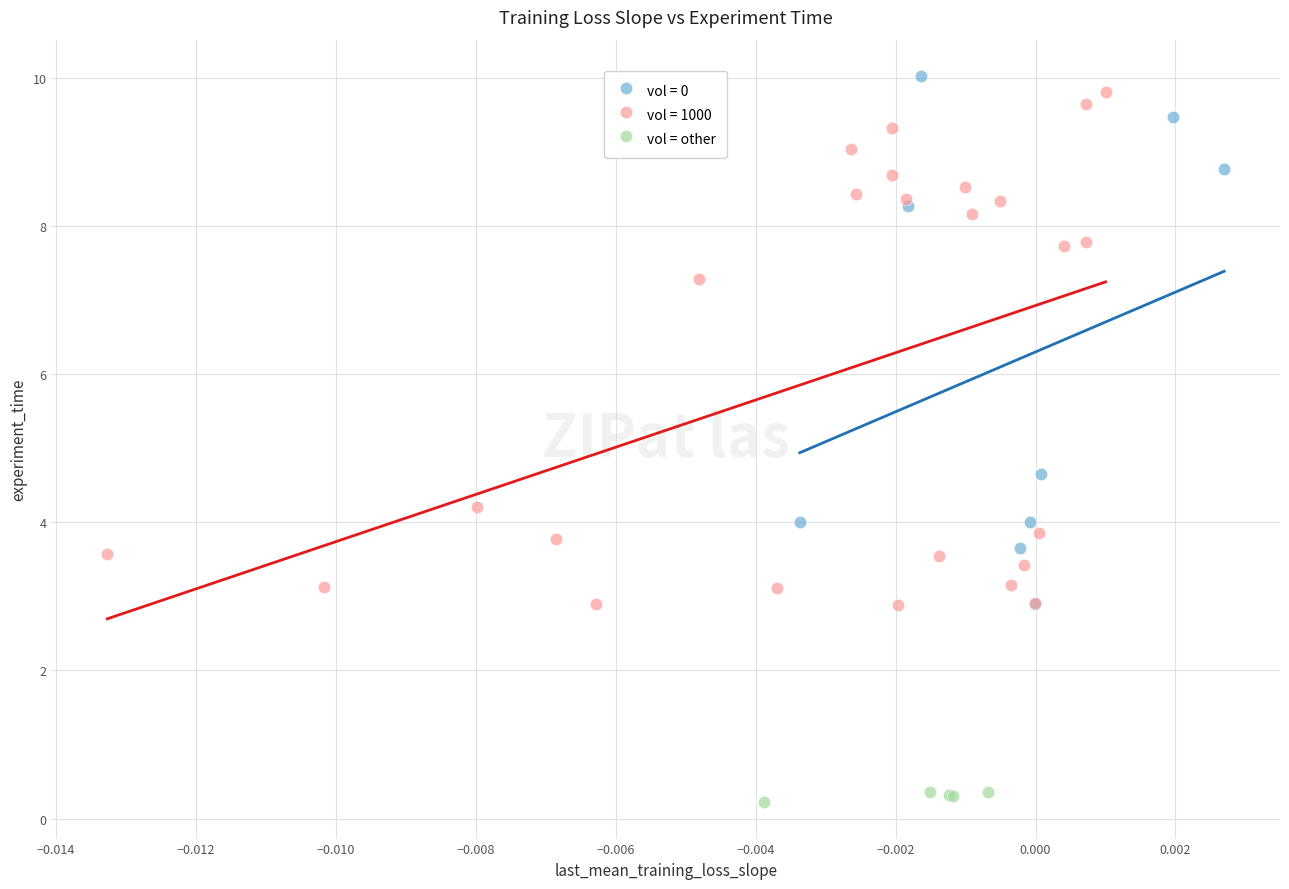

Which series reaches the minimum Y coordinate?

vol = other